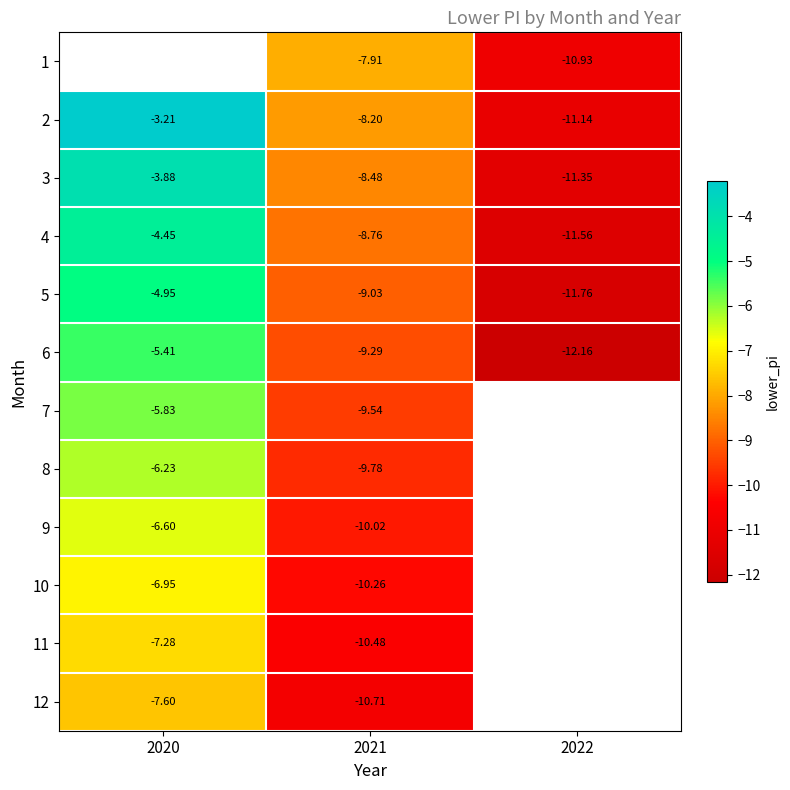

Where is 6 nearest to the value -8?

2021